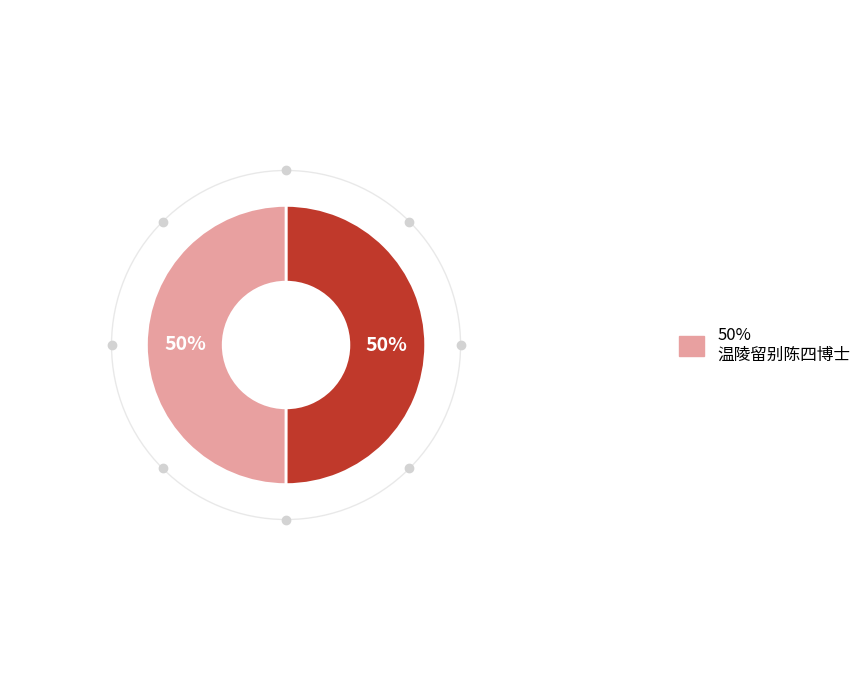

To the nearest percent, what is the average slice percentage?

50%